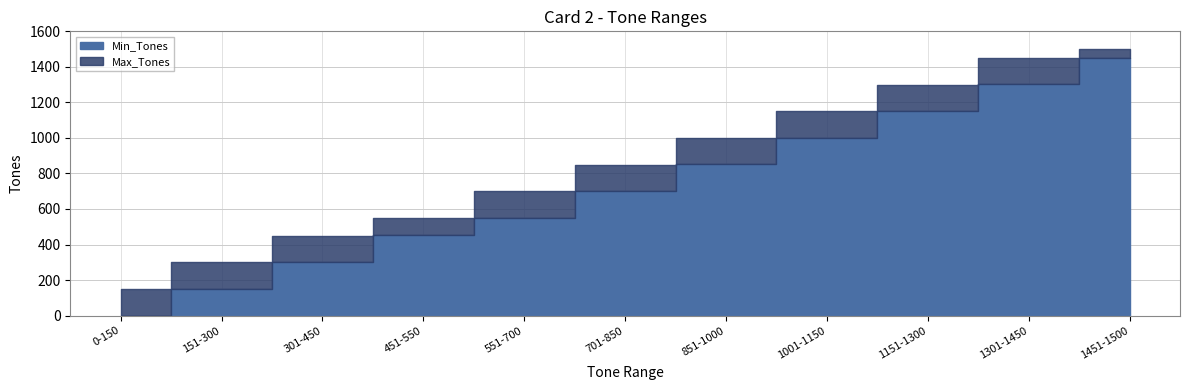

What is the difference between the highest and lowest values at 151-300?

149